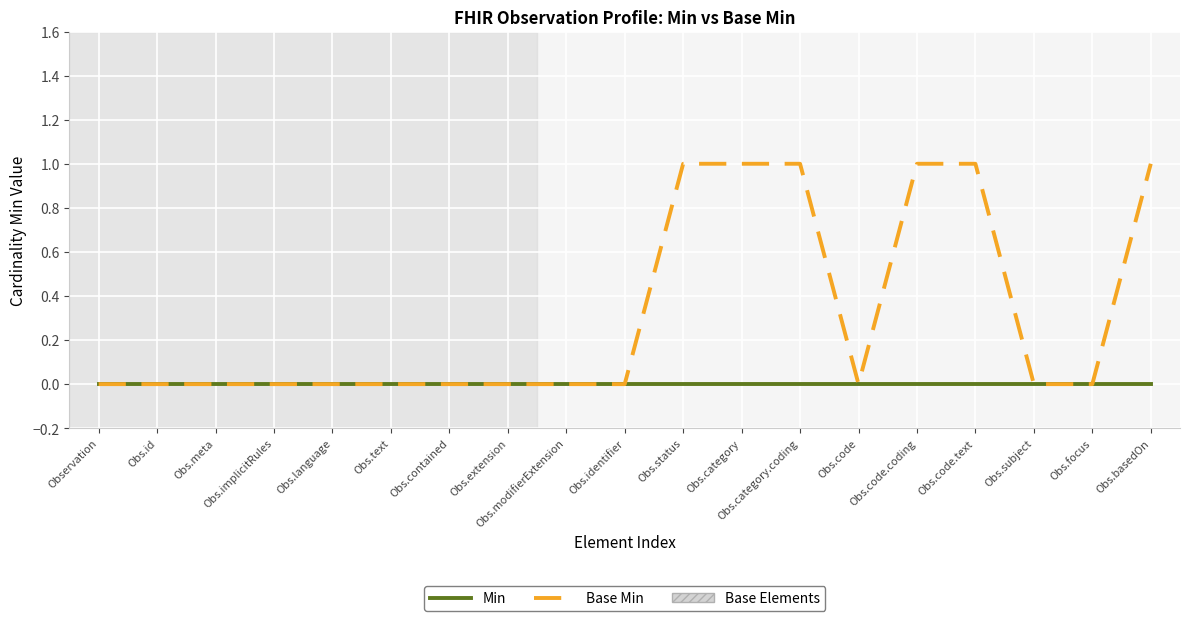

List the series in order of their overall mean, highest first.

Base Min, Min